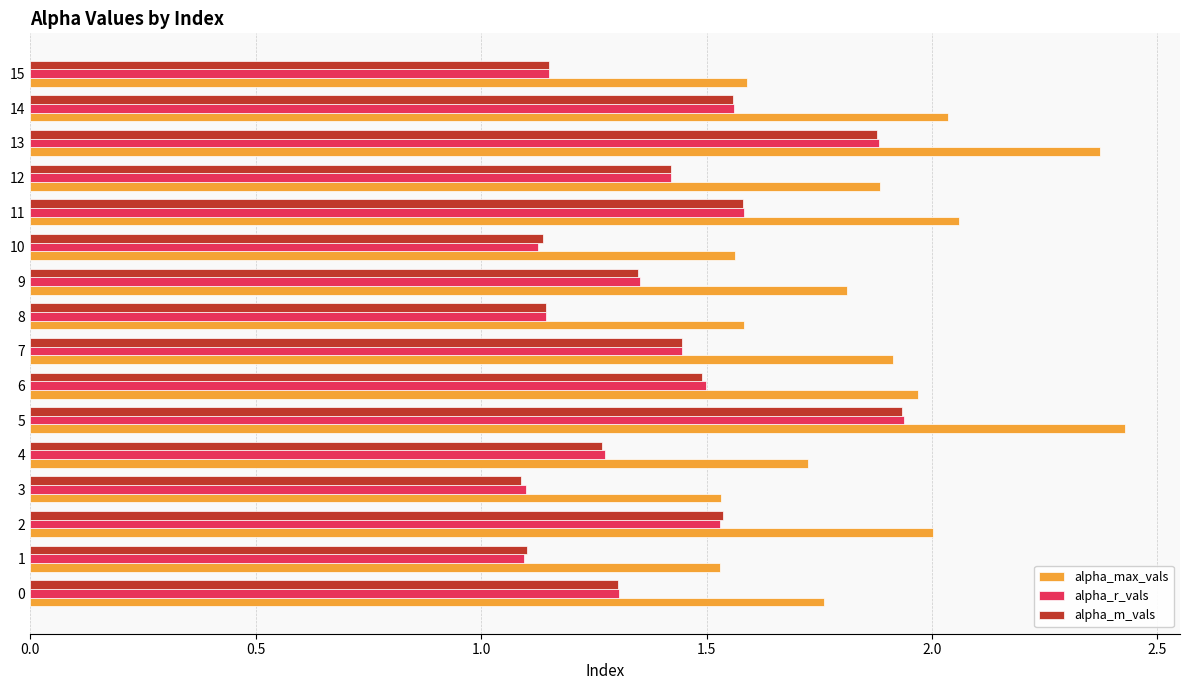

What is the total value across all series at 2?

5.1